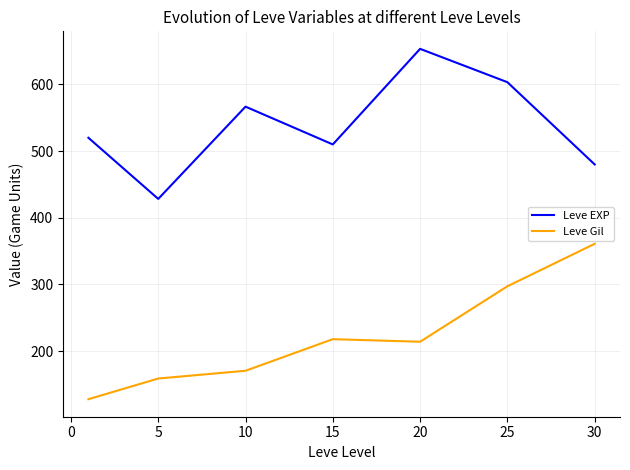

What is the difference between the maximum and minimum values in the Leve Gil series?

233.0